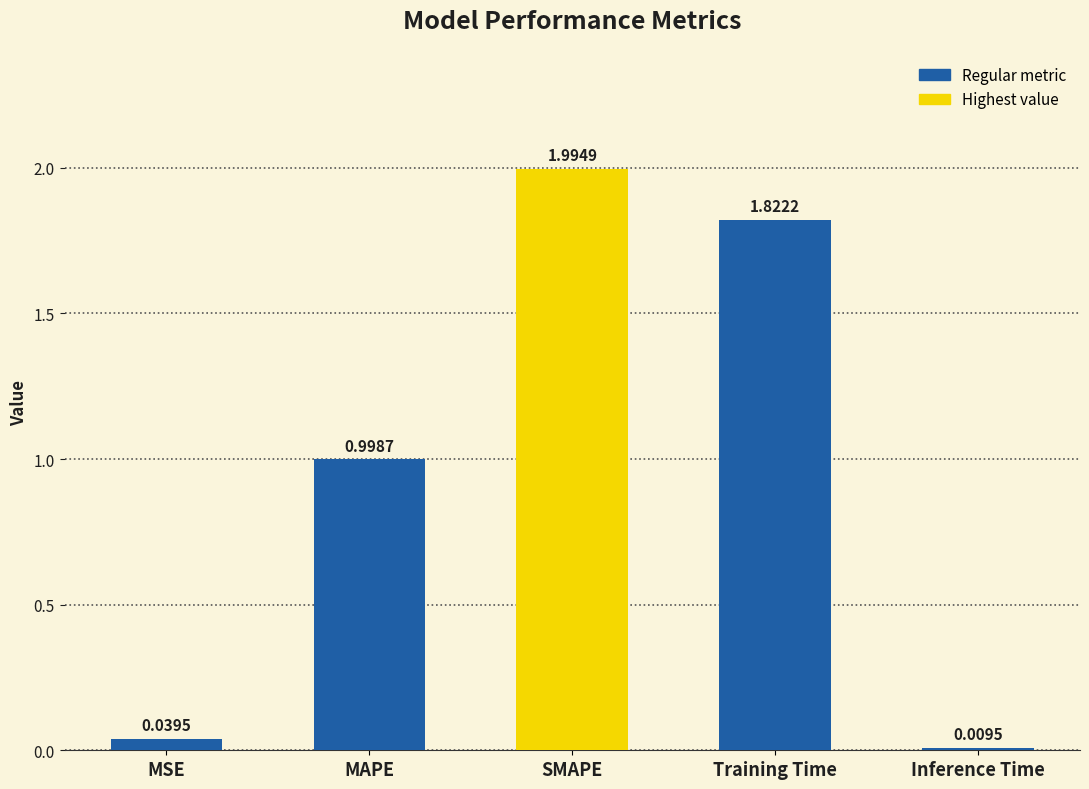

What is the sum of all values?

4.9